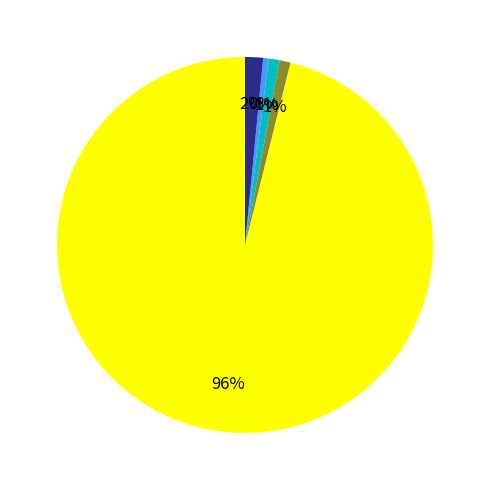

To the nearest percent, what is the average slice percentage?

20%